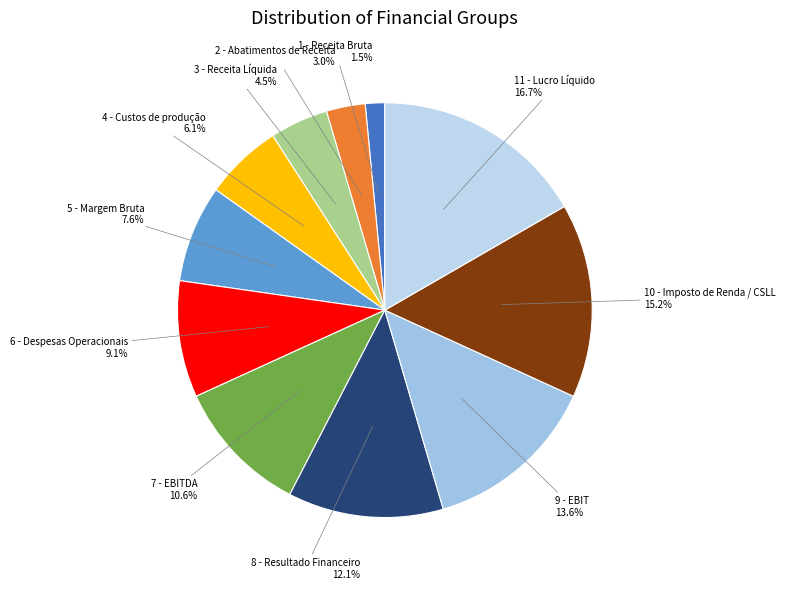

Which category has the biggest portion of the pie?

11 - Lucro Líquido